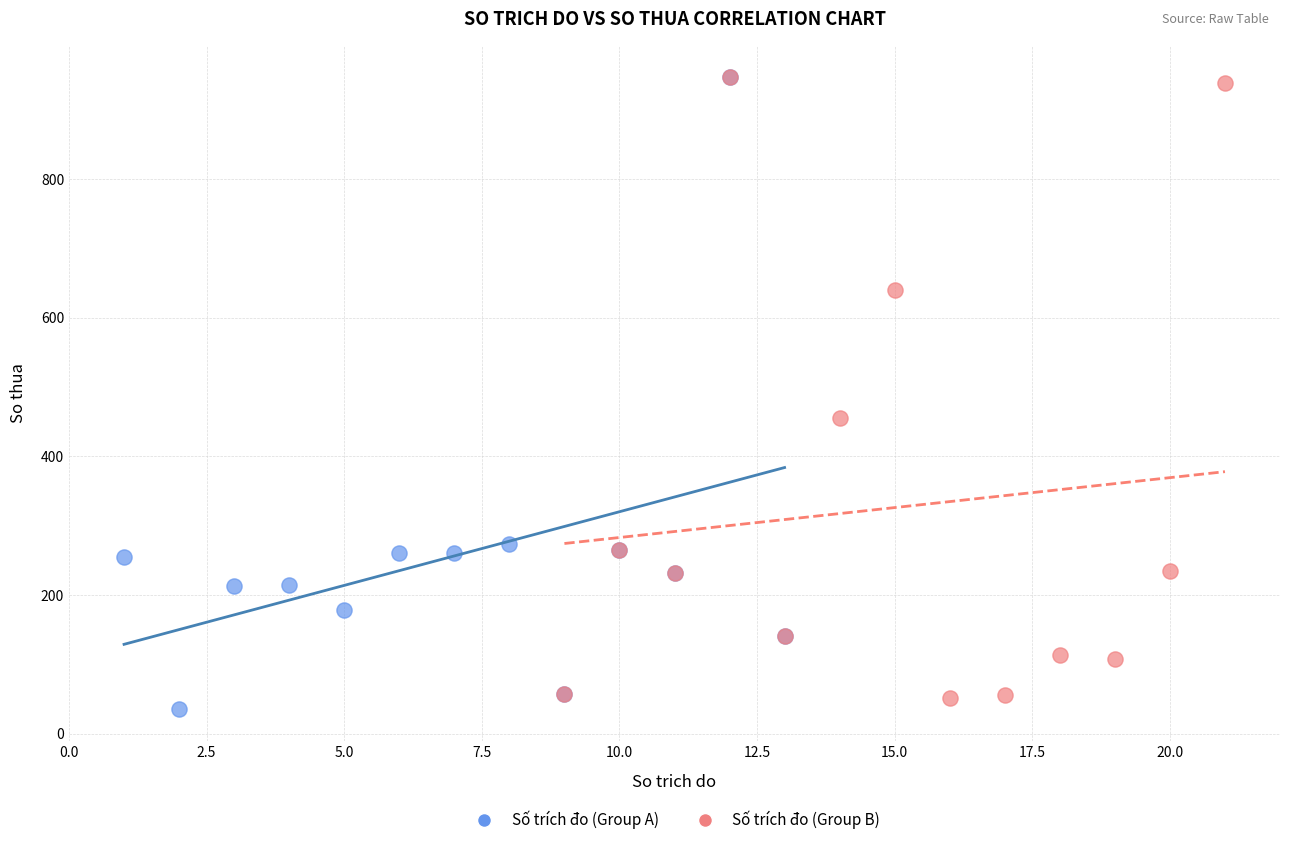

Which series has the largest Y range (max minus min)?

Số trích đo (Group A)